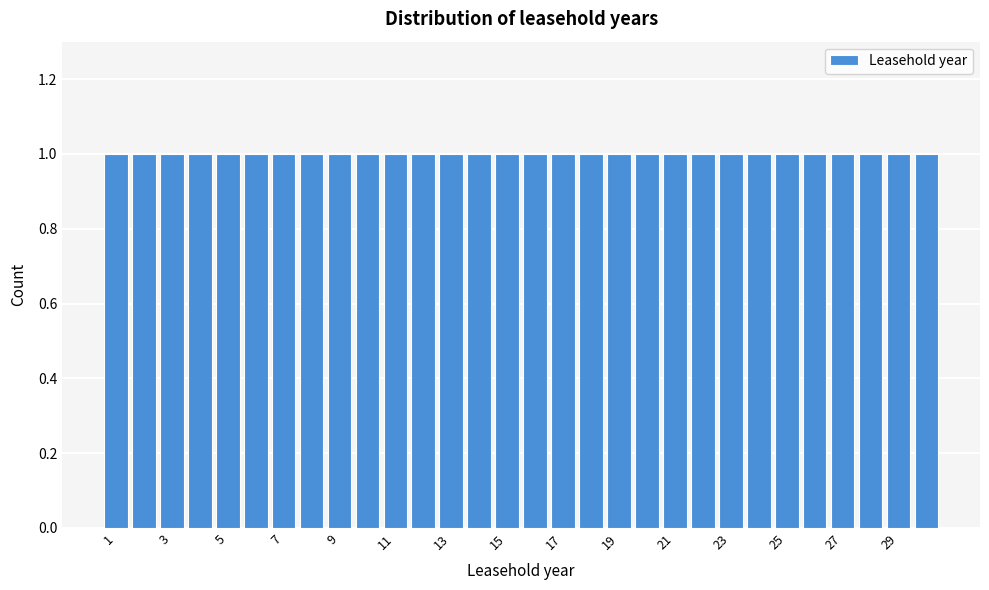

What is the height of the bar covering 29.5 to 30.5 on the x-axis? Neither the bar edges nor the heights are printed on the chart, so give them approximately, as read against the axes.

1